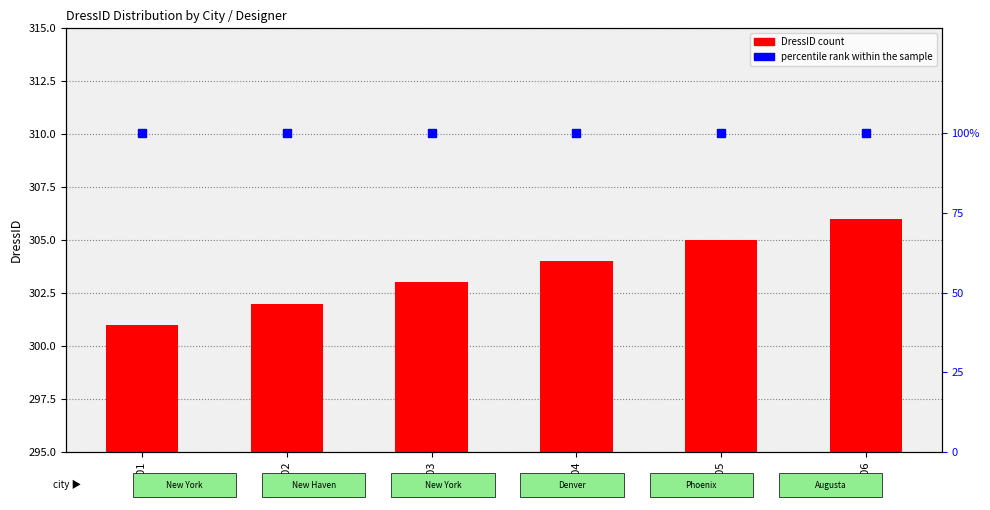

Which category has the lowest value in the percentile rank within the sample series?

301